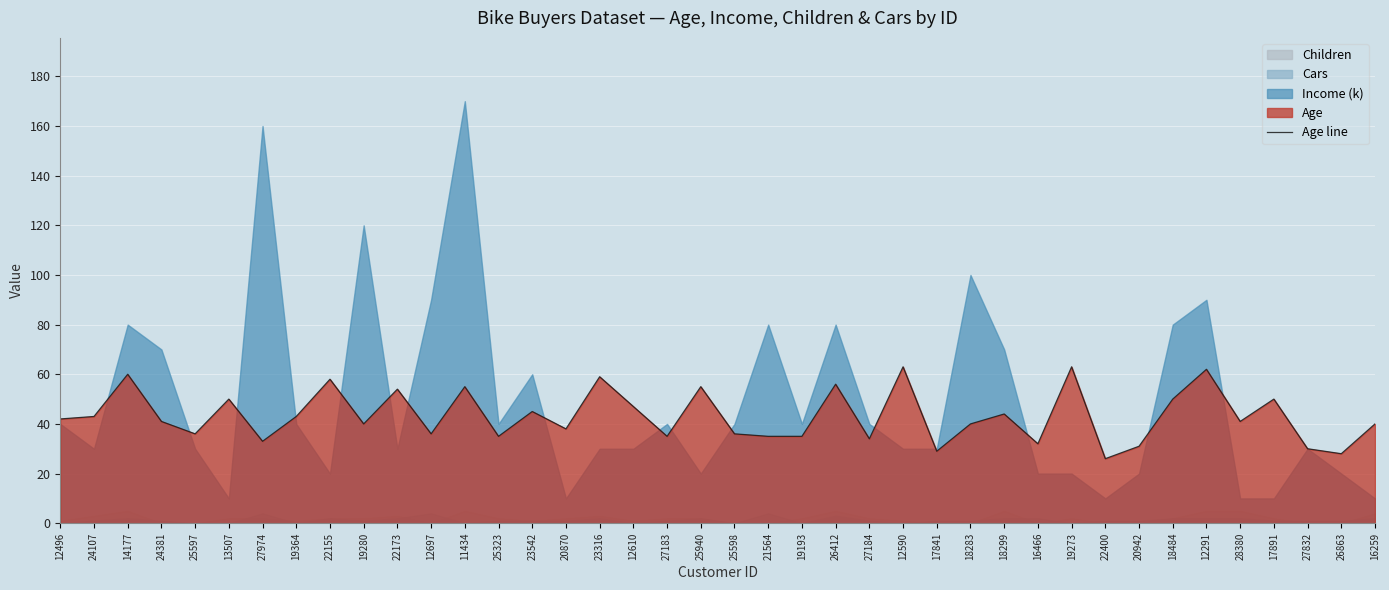

At which category does the chart reach its peak across all series?

12590